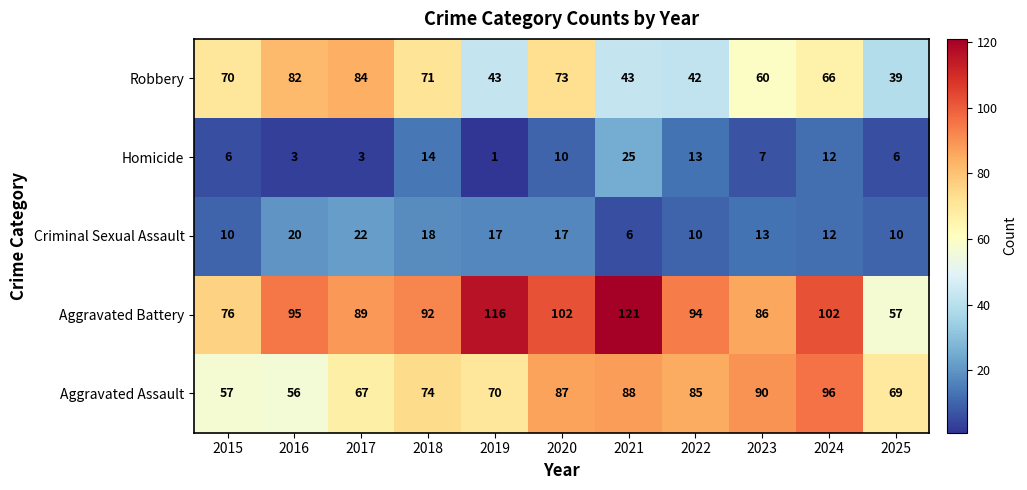

At which category does the chart reach its peak across all series?

2021